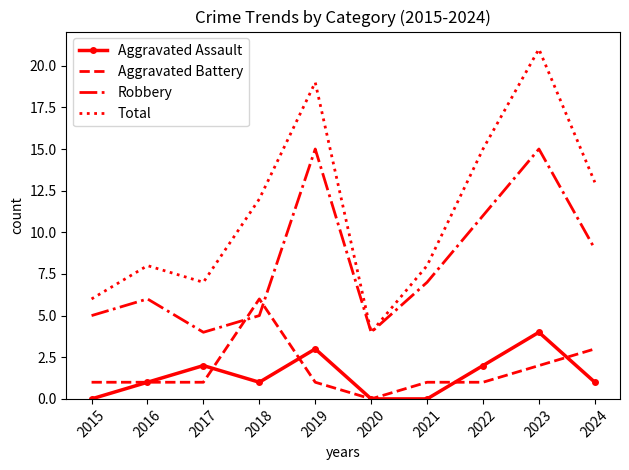

Count the number of data series in this chart.

4